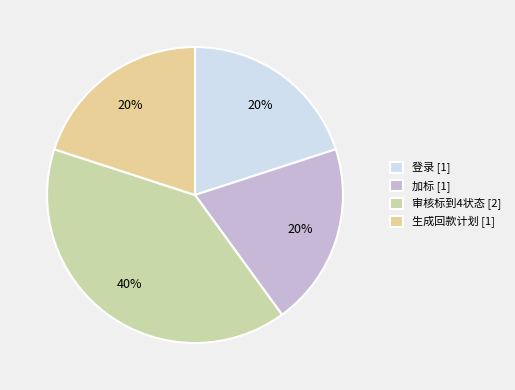

Which category has the biggest portion of the pie?

审核标到4状态